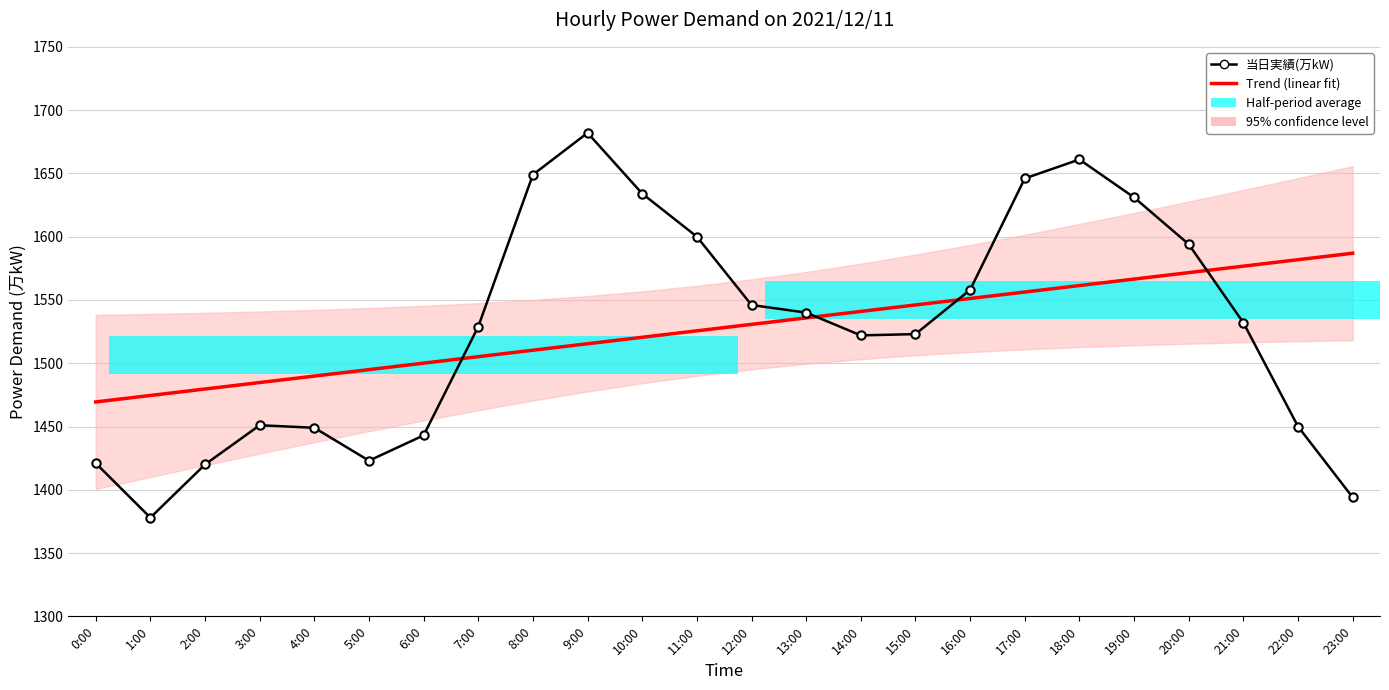

What is the label of the 6th bar from the left?

5:00